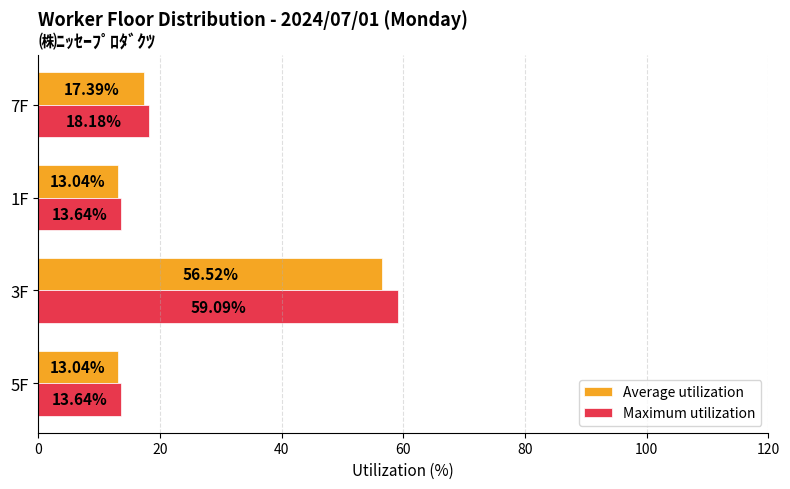

What is the total value across all series at 1F?

26.7